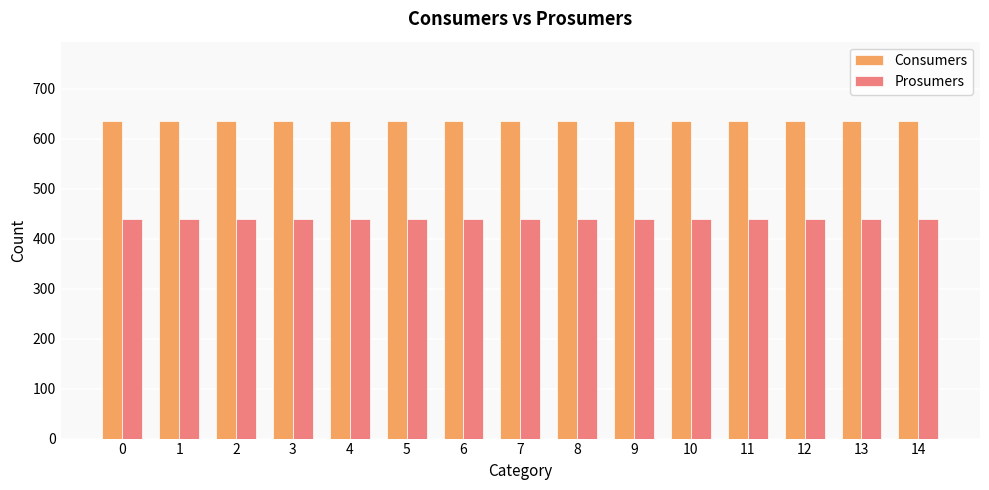

What is the difference between the highest and lowest values at 10?

195